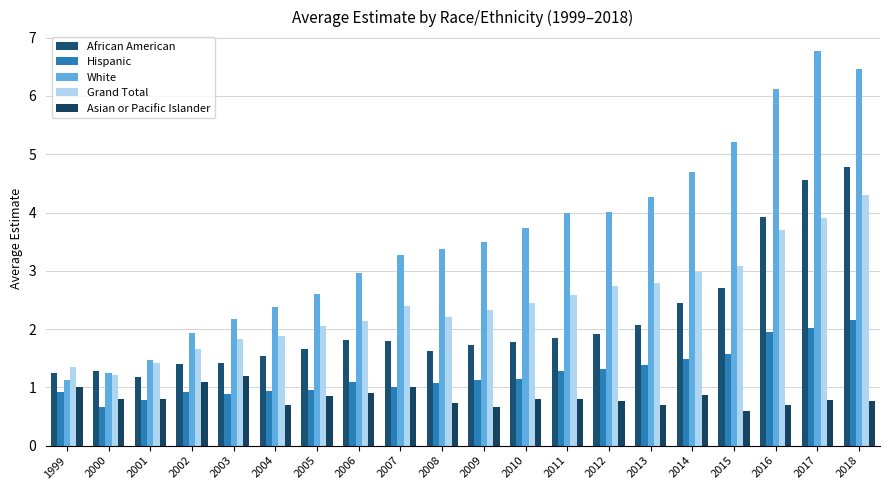

Which label corresponds to the smallest value in the chart?

2015